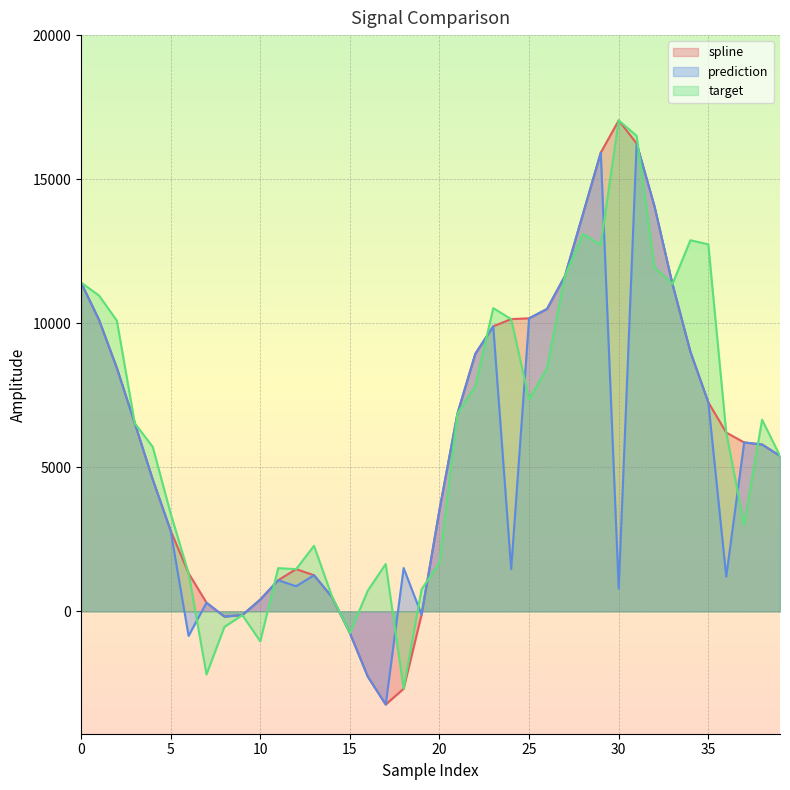

How many values in target are above zero?

34